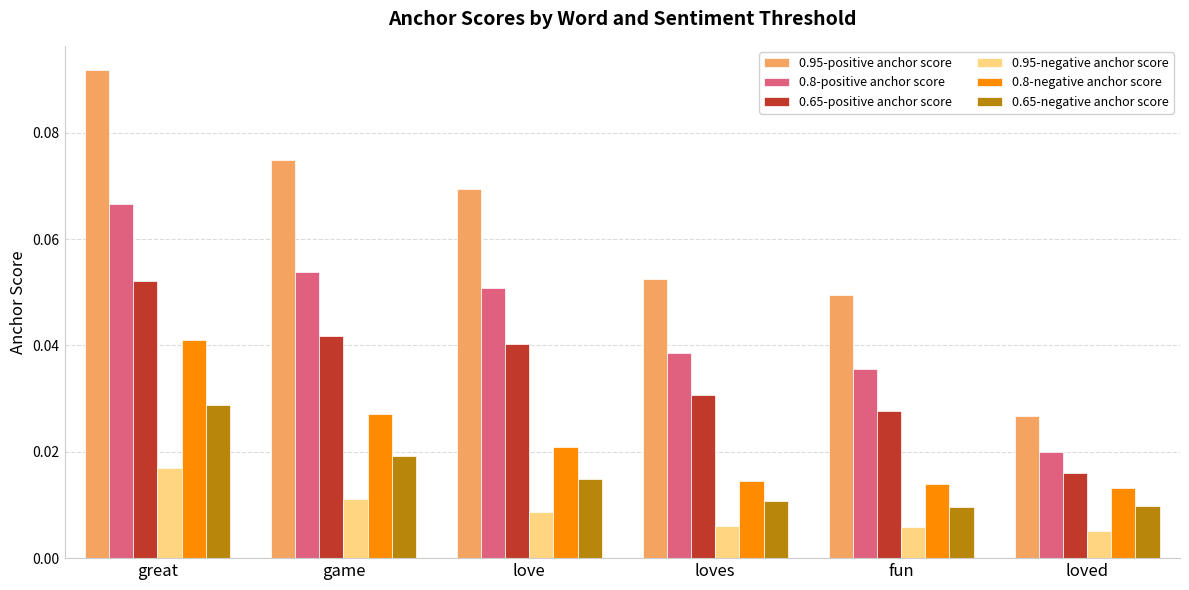

Is the value of 0.8-negative anchor score at fun greater than the value of 0.65-negative anchor score at love?

No